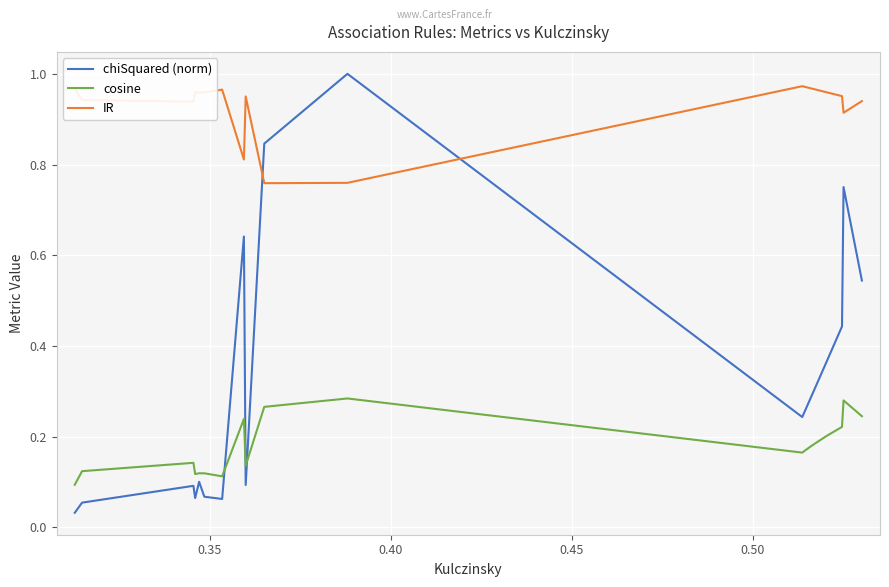

Rank the series by their average value, from lowest to highest.

cosine, chiSquared (norm), IR